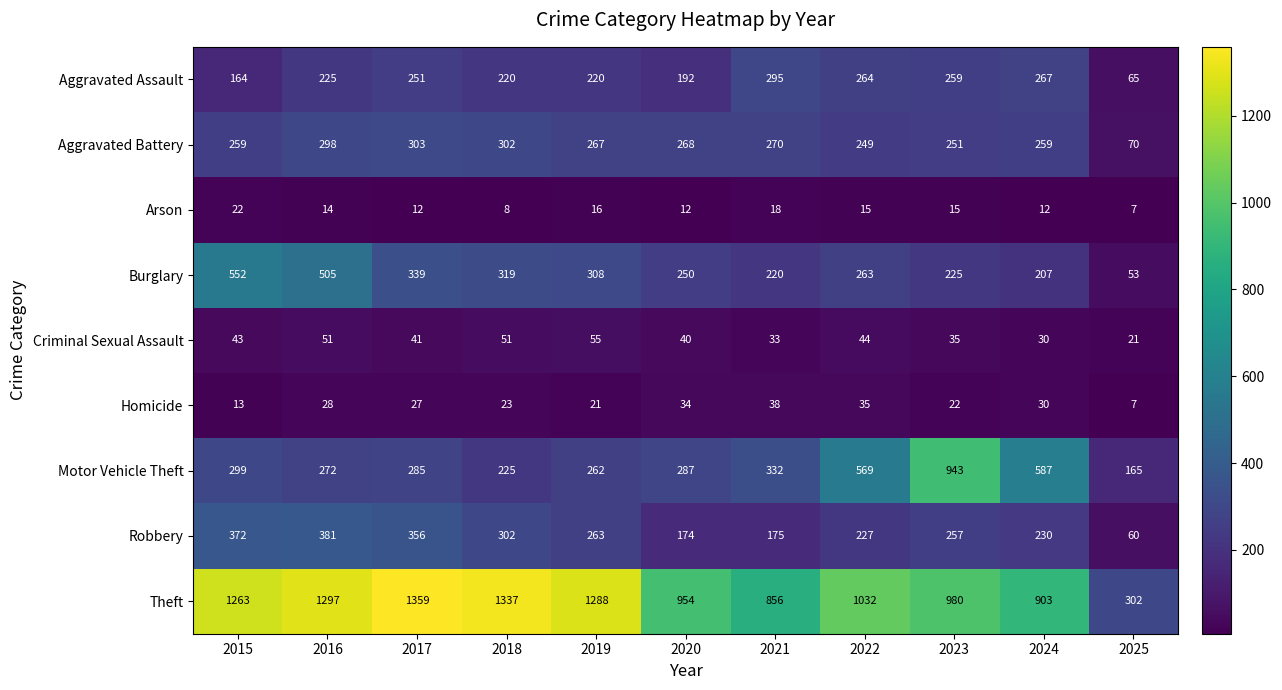

What is the sum of all Burglary values?

3241